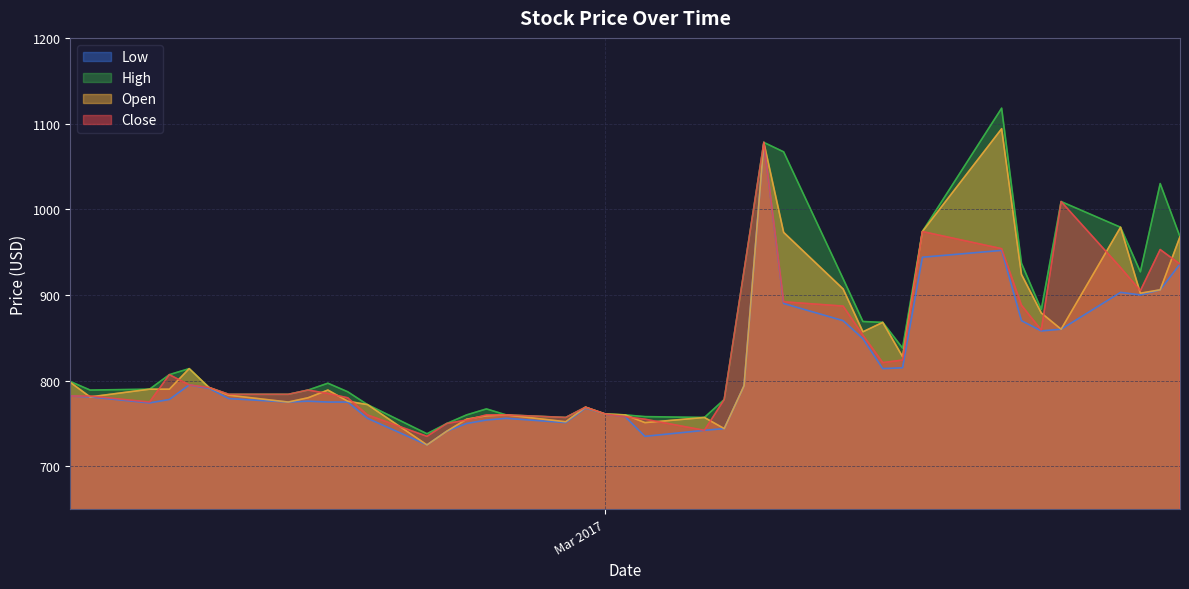

What value does the Low series have at 36?

778